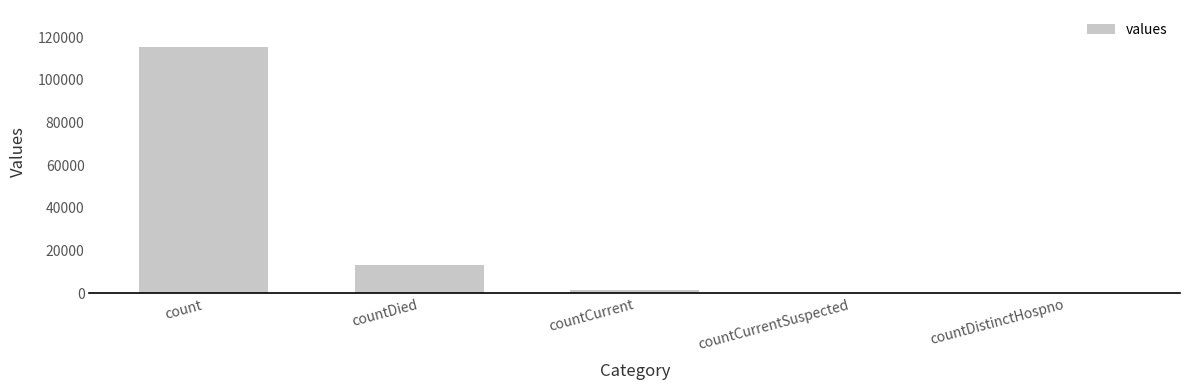

What is the difference between the values at count and countDistinctHospno?

115379